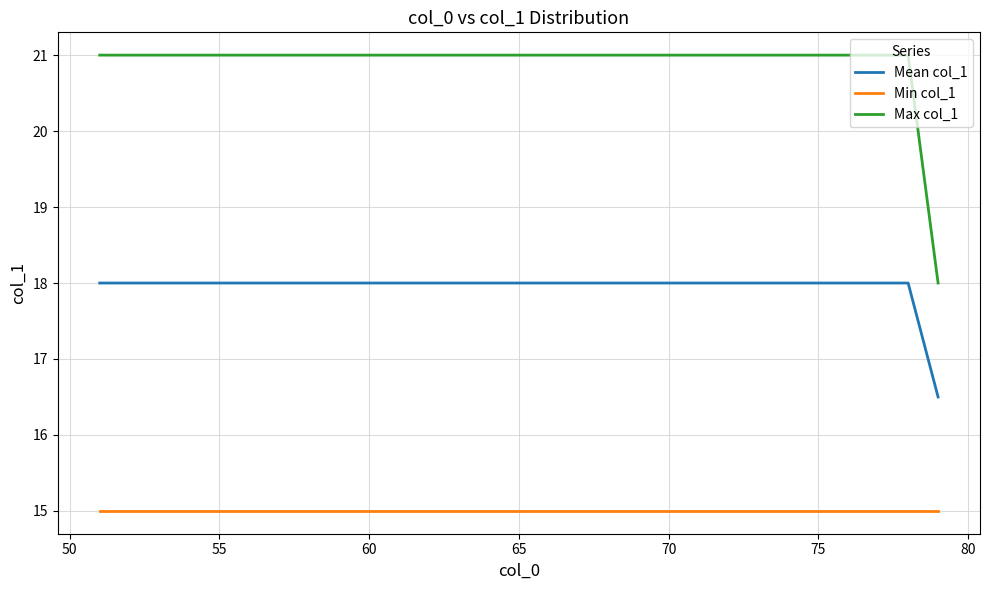

Reading left to right, extract all data points from this chart.

Mean col_1: 18.0	18.0	18.0	18.0	18.0	18.0	18.0	18.0	18.0	18.0	18.0	18.0	18.0	18.0	18.0	18.0	18.0	18.0	18.0	18.0	18.0	18.0	18.0	18.0	18.0	18.0	18.0	18.0	16.5
Min col_1: 15.0	15.0	15.0	15.0	15.0	15.0	15.0	15.0	15.0	15.0	15.0	15.0	15.0	15.0	15.0	15.0	15.0	15.0	15.0	15.0	15.0	15.0	15.0	15.0	15.0	15.0	15.0	15.0	15.0
Max col_1: 21.0	21.0	21.0	21.0	21.0	21.0	21.0	21.0	21.0	21.0	21.0	21.0	21.0	21.0	21.0	21.0	21.0	21.0	21.0	21.0	21.0	21.0	21.0	21.0	21.0	21.0	21.0	21.0	18.0